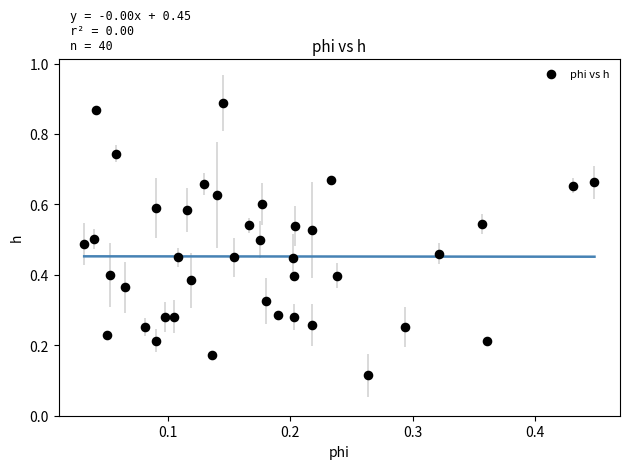

What is the range of Y values (max minus min)?

0.8